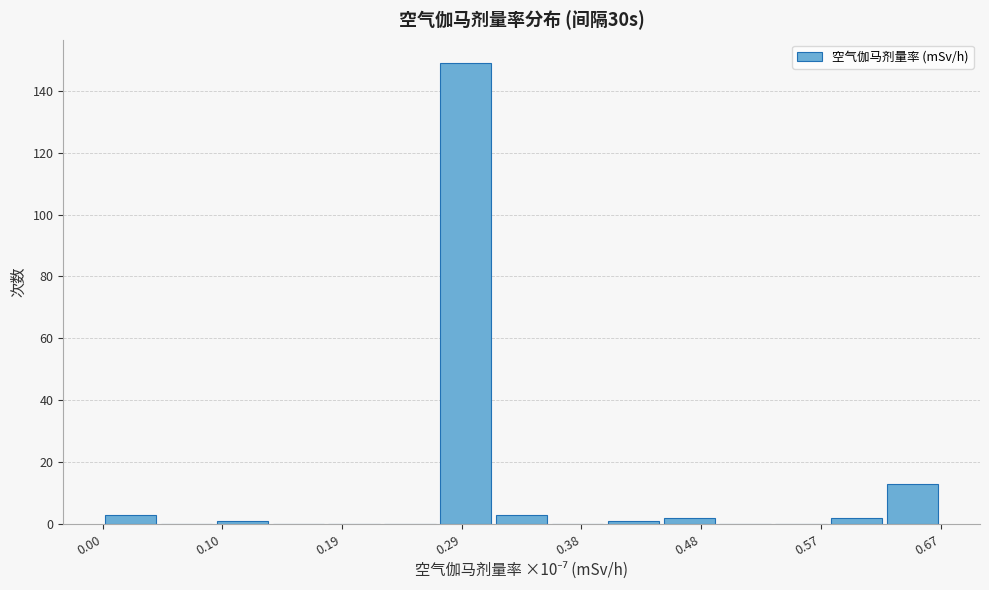

Reading left to right, list every bar in this chart as the range it spans on the x-axis followed by its height. Neither the bar edges nor the heights are printed on the chart, so give them approximately, as read against the axes.

0.00 to 0.04: 4
0.04 to 0.09: 0
0.09 to 0.13: under 2
0.13 to 0.18: 0
0.18 to 0.22: 0
0.22 to 0.27: 0
0.27 to 0.31: 150
0.31 to 0.35: 4
0.35 to 0.40: 0
0.40 to 0.44: under 2
0.44 to 0.49: 2
0.49 to 0.53: 0
0.53 to 0.58: 0
0.58 to 0.62: 2
0.62 to 0.67: 14